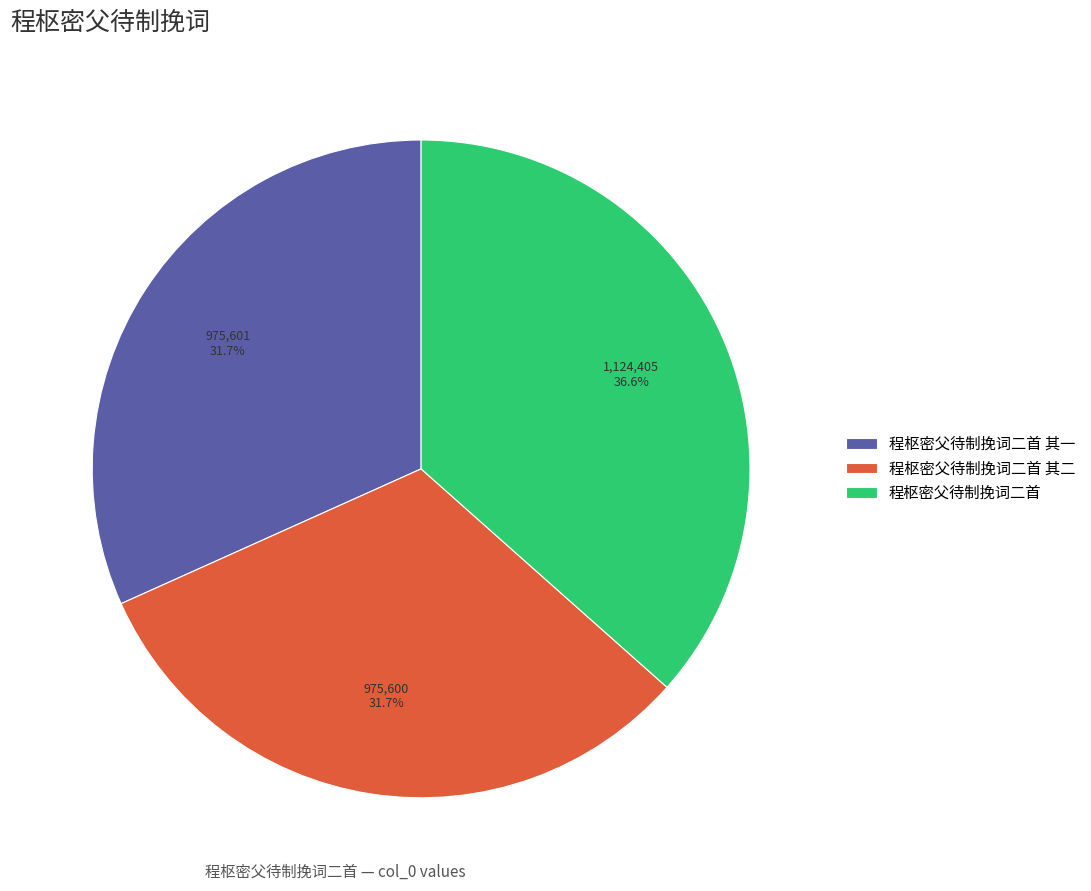

To the nearest percent, what is the difference between the largest and smallest slice percentages?

5%